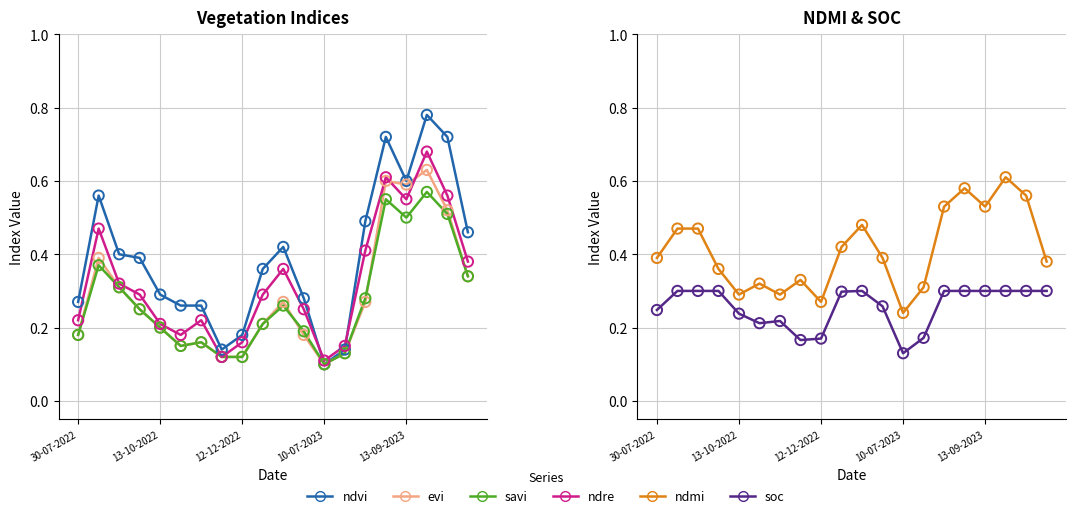

At which category is the sum across all series the highest?

28-09-2023